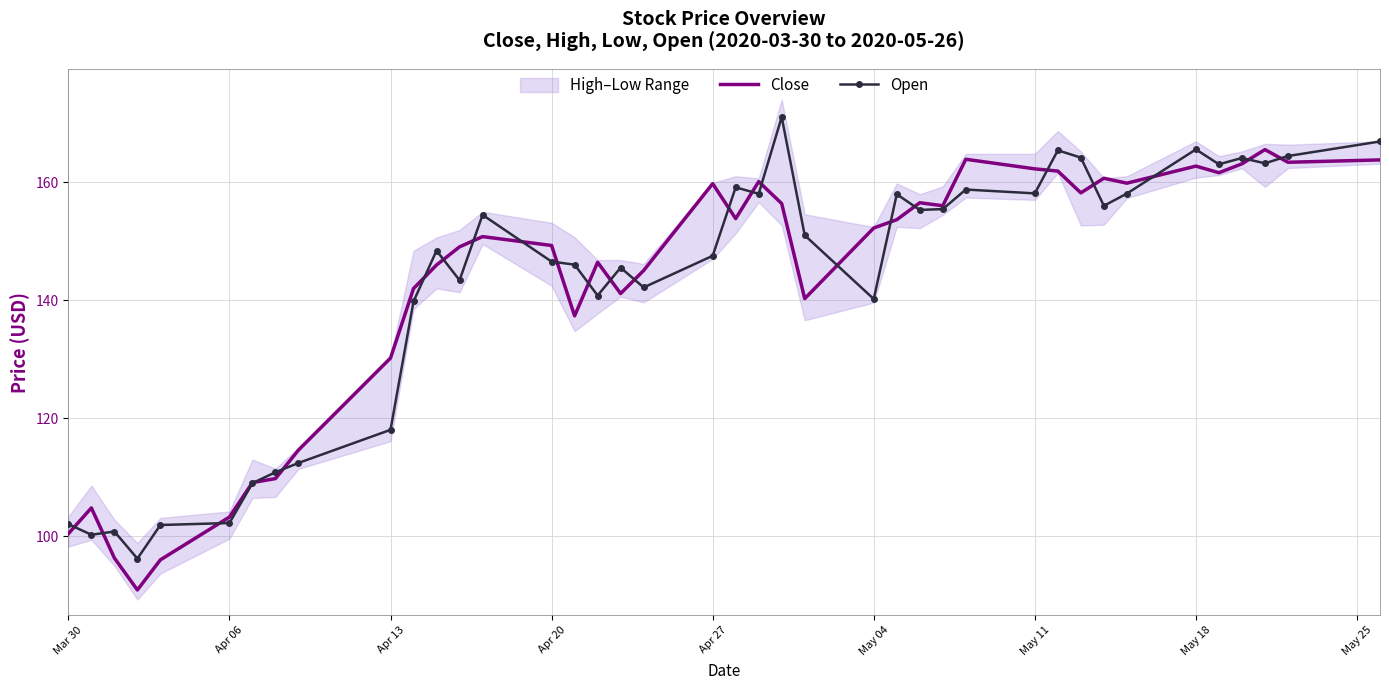

In Open, how many points are lower than both neighbors (excluding endpoints)?

12